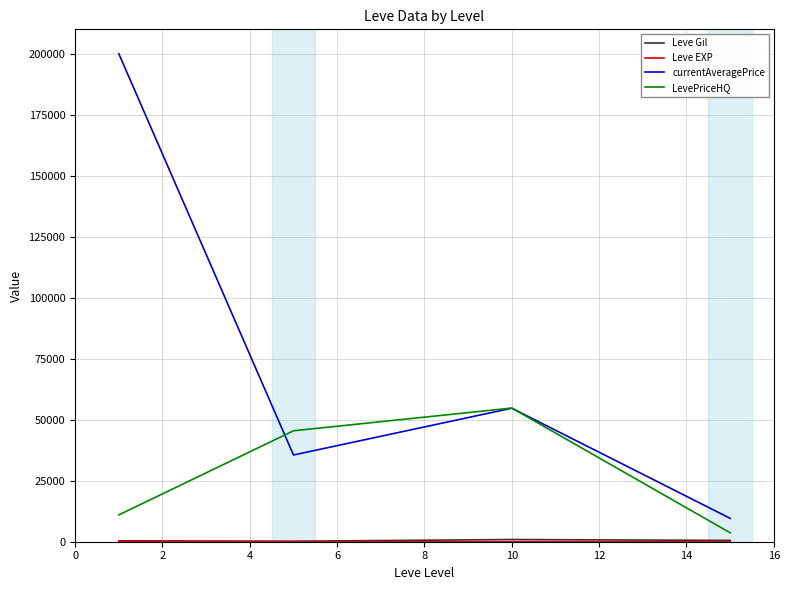

Which series has the widest spread of values?

currentAveragePrice